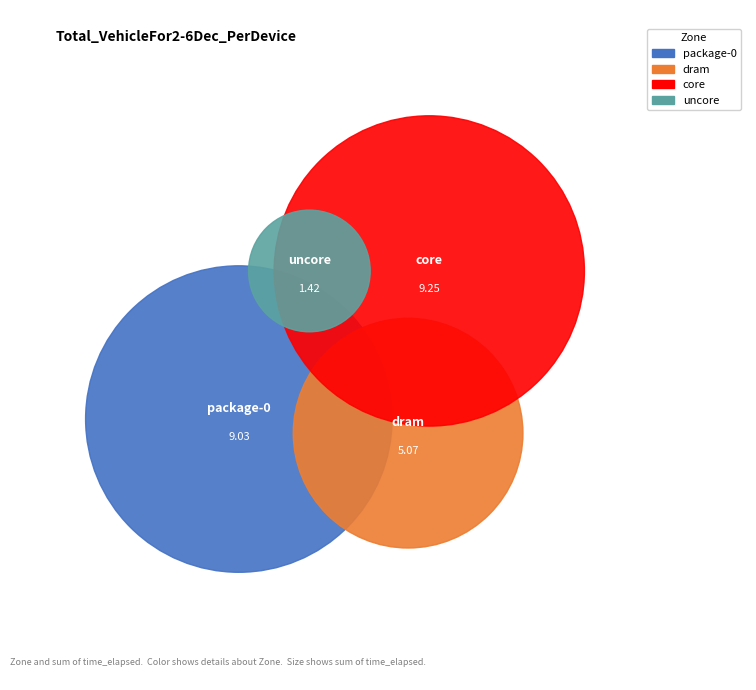

To the nearest percent, what percentage of the pie is core?

37%